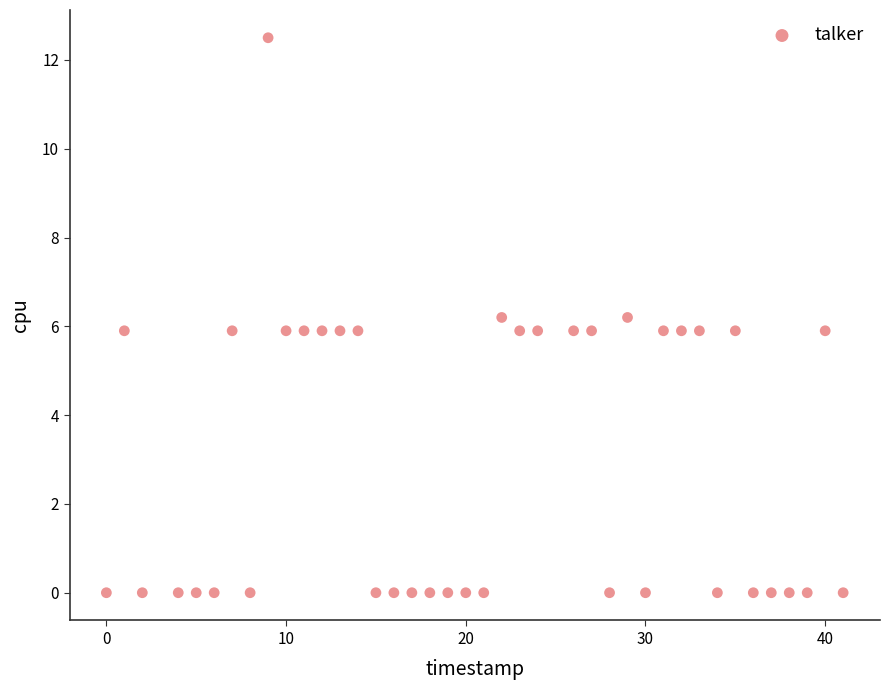

What is the range of X values (max minus min)?

41.0